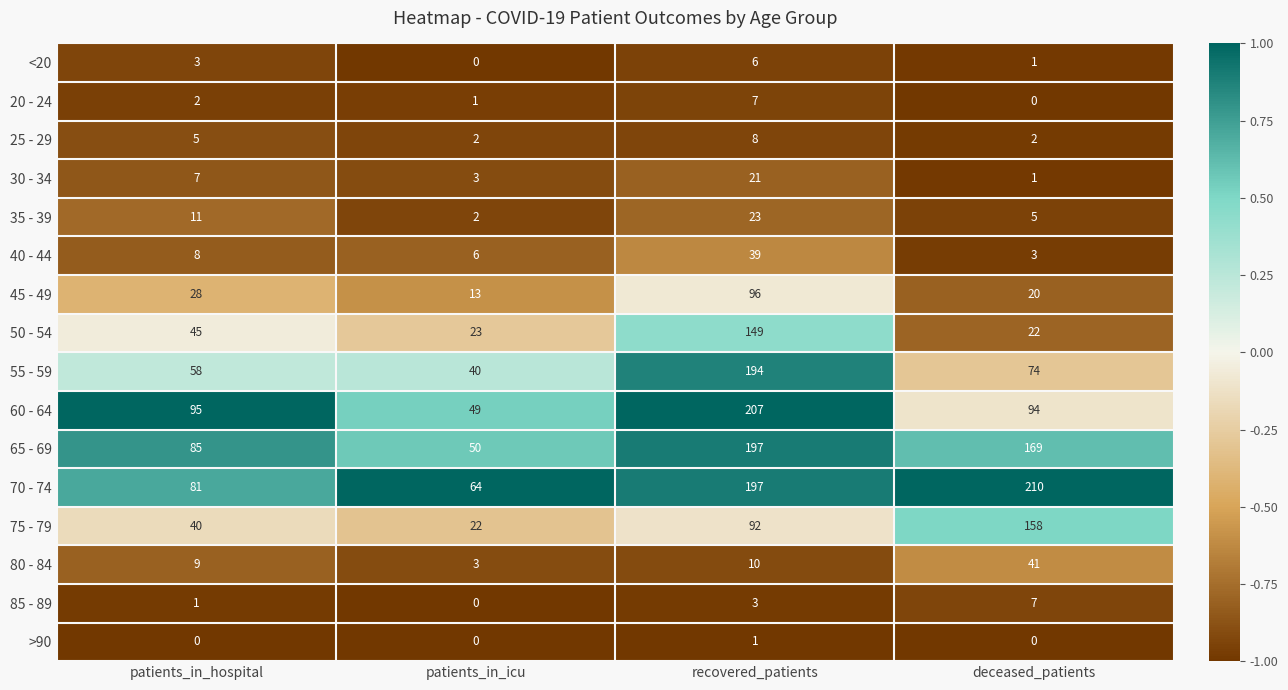

At which label is 50 - 54 closest to 85?

patients_in_hospital